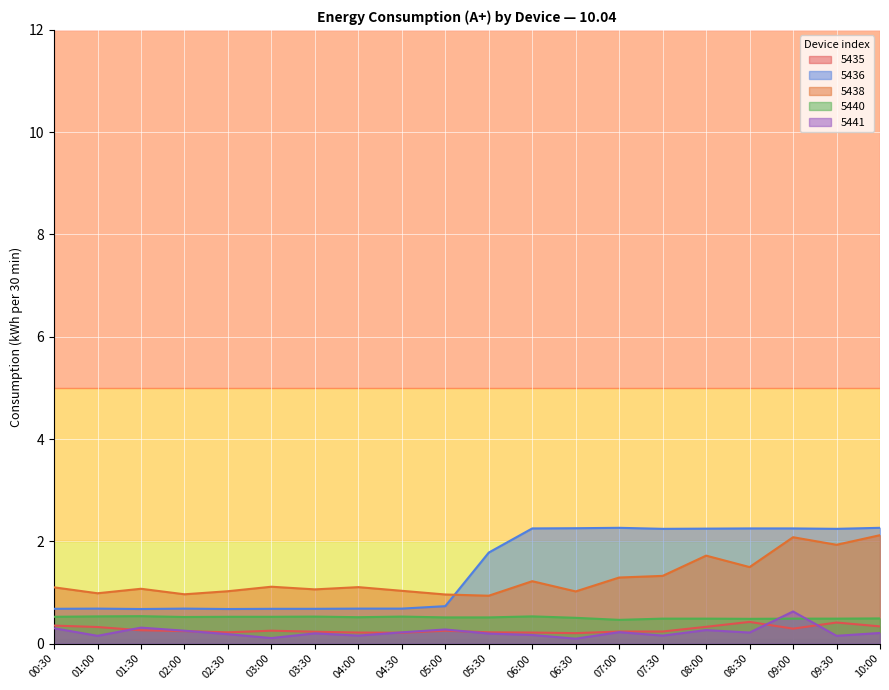

What is the difference between the second highest and second lowest values in the 5435 series?

0.2